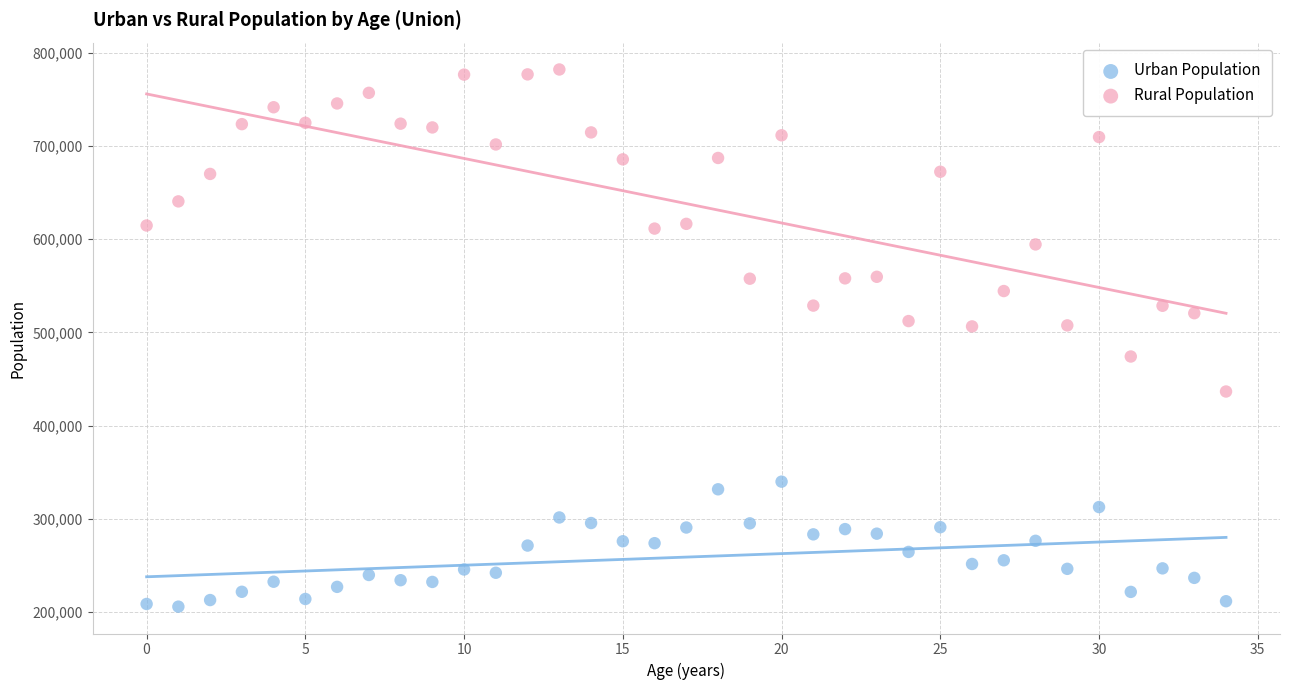

Which series reaches the maximum Y coordinate?

Rural Population